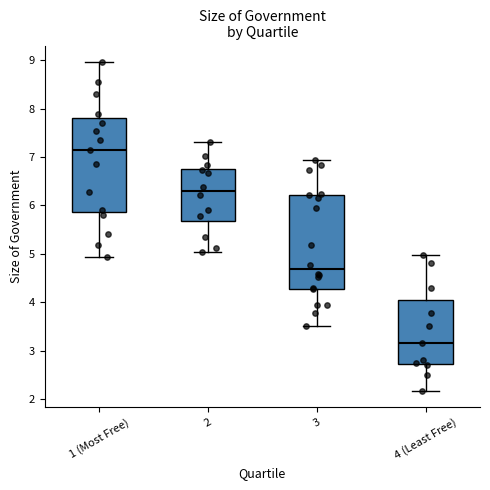

Where does the median line of the box for 4 (Least Free) sit on the y-axis? The values are not printed on the chart, so give them approximately, as read against the axis.

3.2